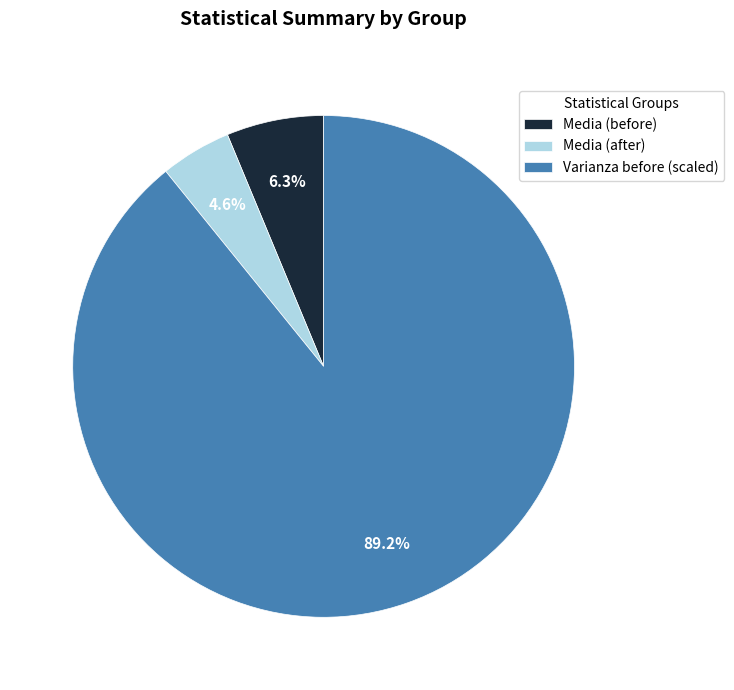

Is there any slice that represents more than half of the pie?

Yes